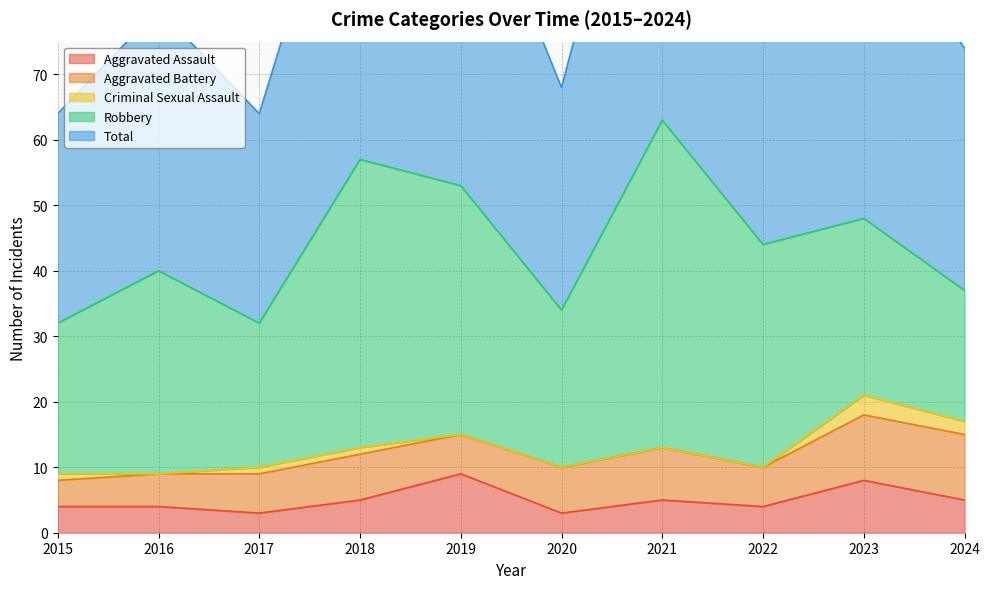

True or false: Total and Aggravated Assault cross at least once.

False